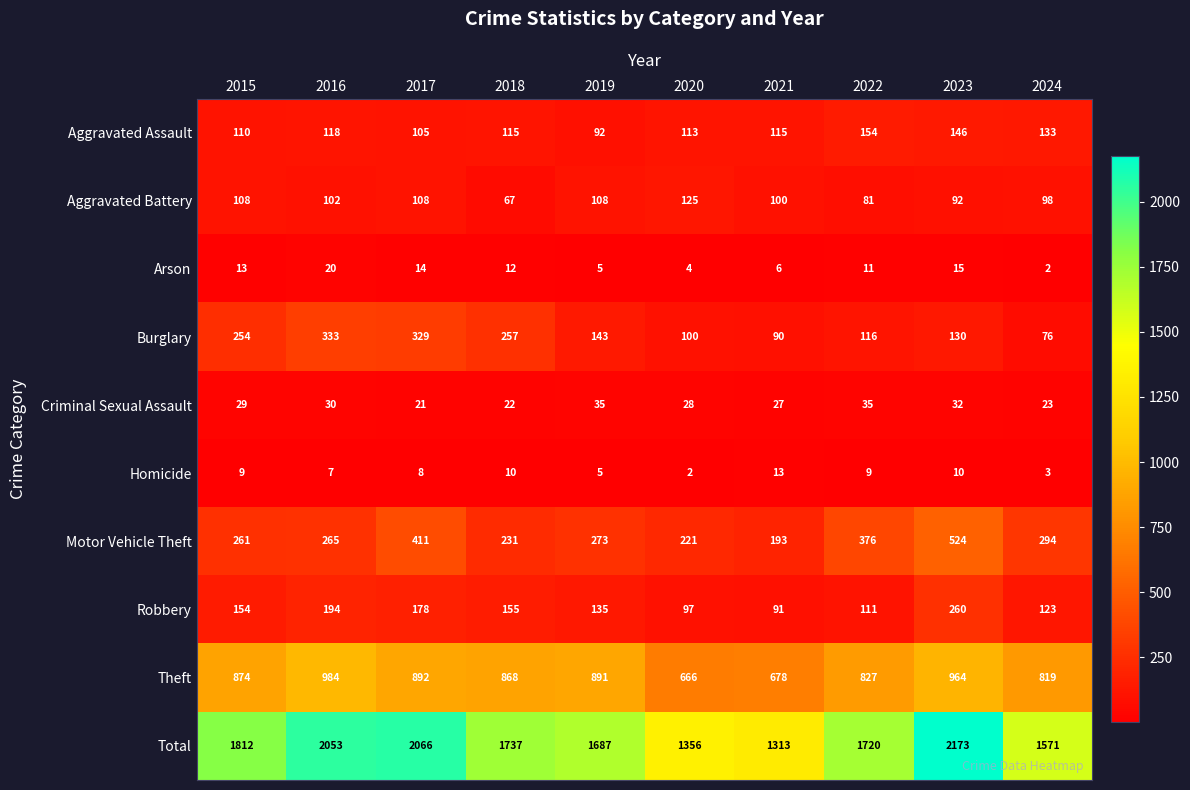

What is the lowest value of the Burglary series?

76